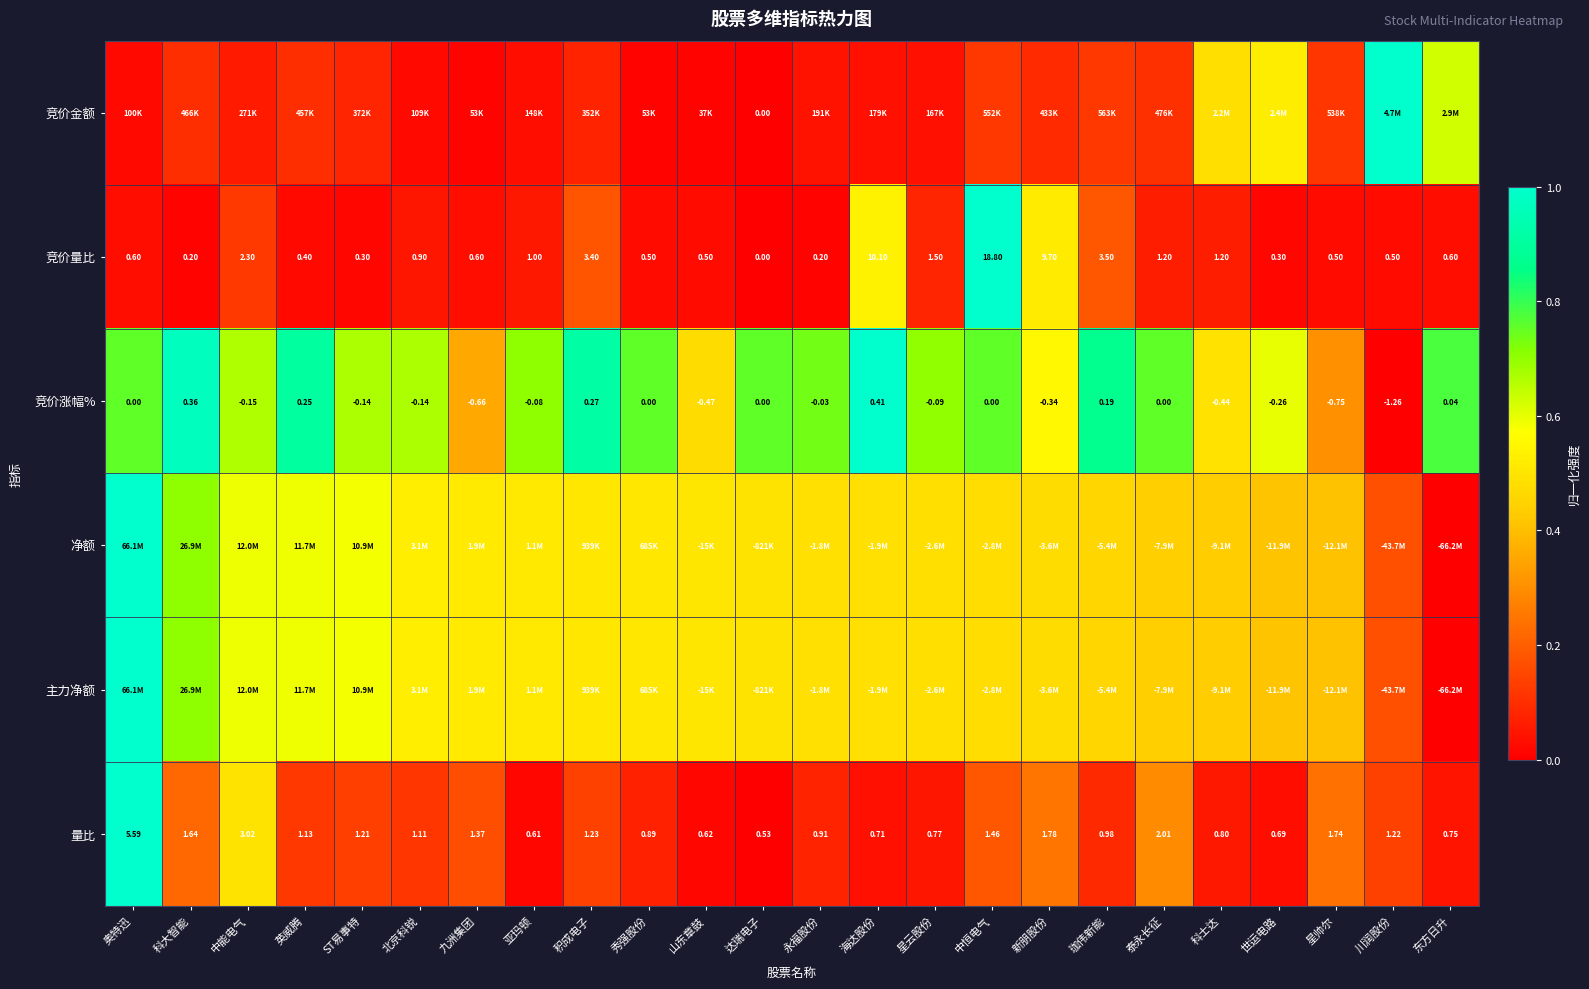

Rank the categories by 量比 value from lowest to highest.

达瑞电子, 亚玛顿, 山东章鼓, 世运电路, 海达股份, 东方日升, 星云股份, 科士达, 秀强股份, 永福股份, 珈伟新能, 北京科锐, 英威腾, ST易事特, 川润股份, 积成电子, 九洲集团, 中恒电气, 科大智能, 星帅尔, 新朋股份, 泰永长征, 中能电气, 奥特迅